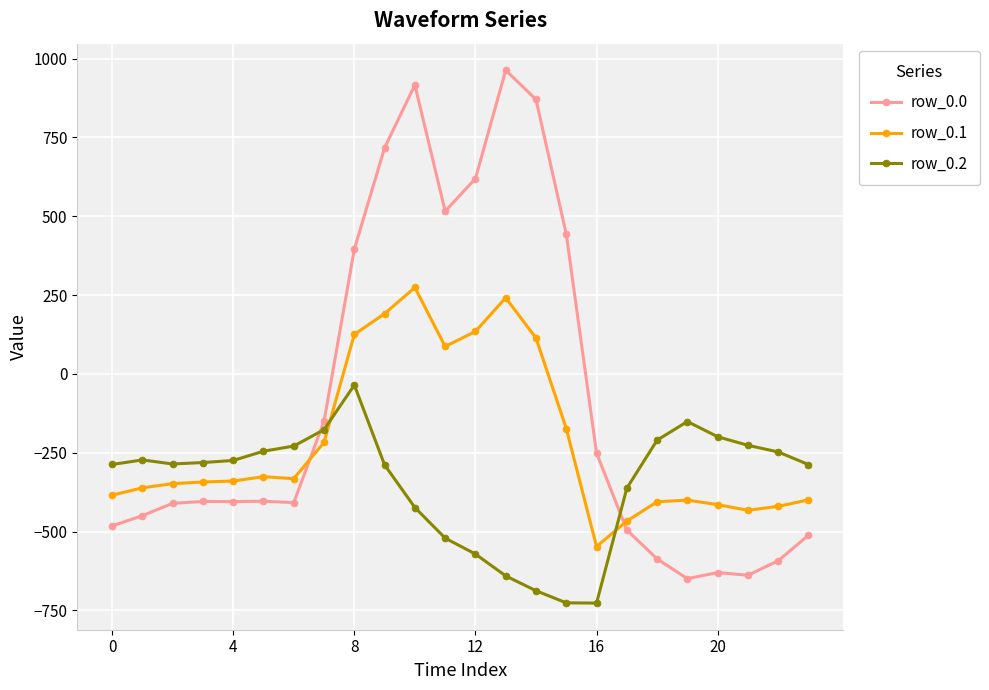

After their last crossing, which series has the higher values: row_0.0 or row_0.2?

row_0.2